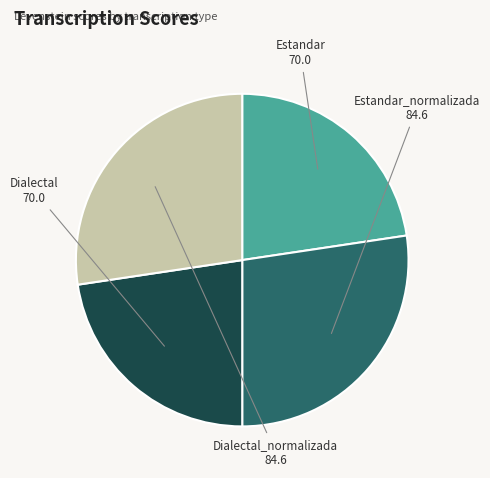

How many segments does this pie chart have?

4